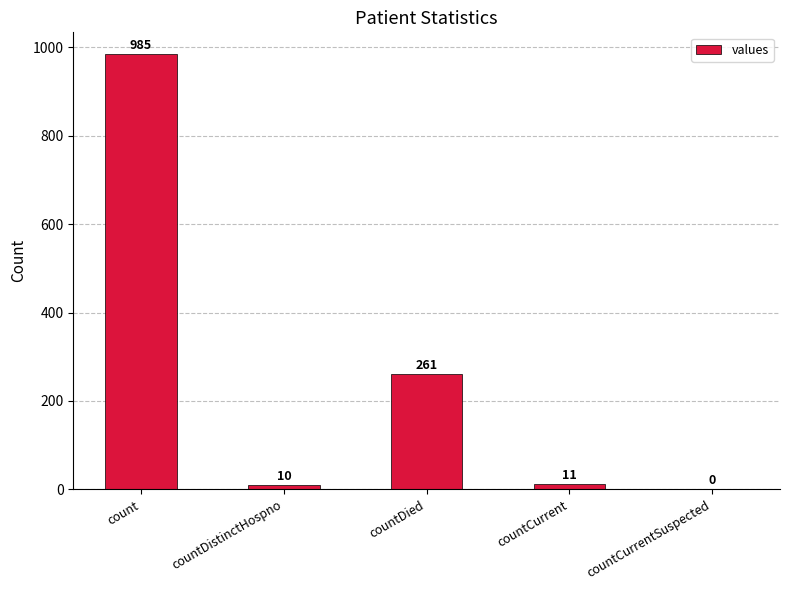

What is the greatest value displayed?

985